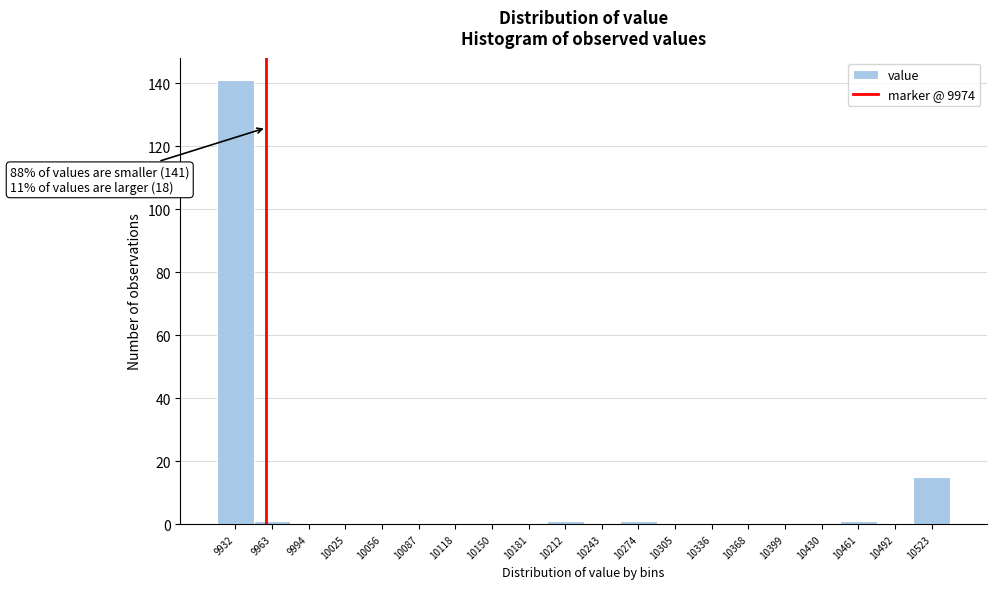

Reading right to left, what are all the values shown in this chart?

10523=15	10492=0	10461=1	10430=0	10399=0	10368=0	10336=0	10305=0	10274=1	10243=0	10212=1	10181=0	10150=0	10118=0	10087=0	10056=0	10025=0	9994=0	9963=1	9932=141